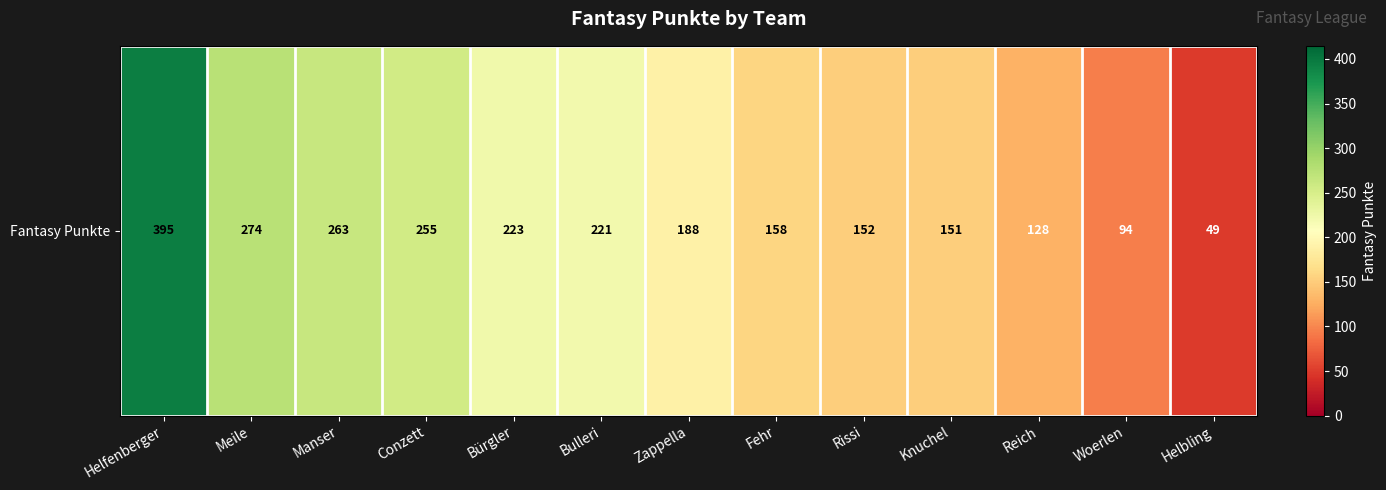

Which category has the lowest value across all series?

Helbling